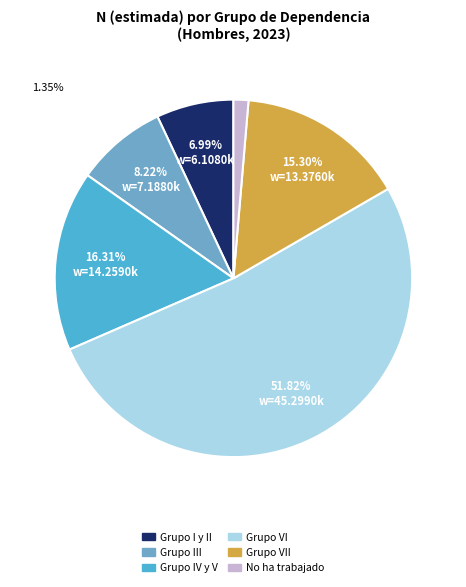

Is there any slice that represents more than half of the pie?

Yes